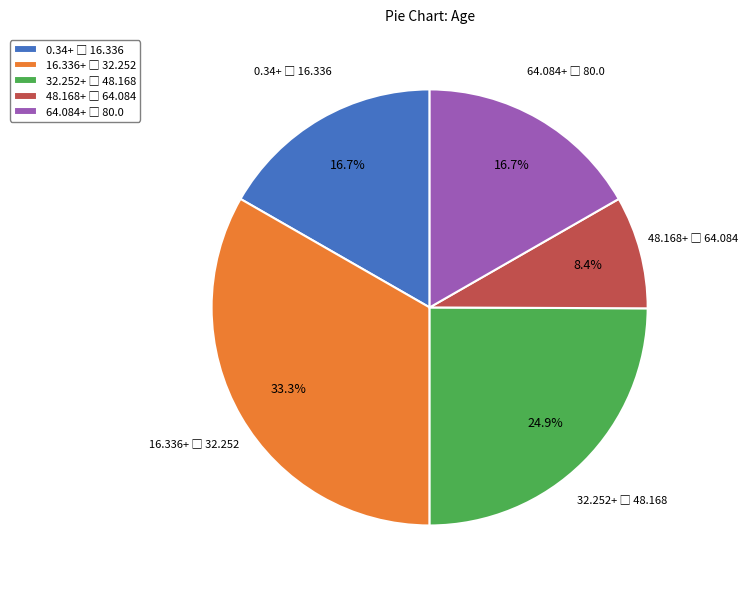

Does any single category account for the majority?

No